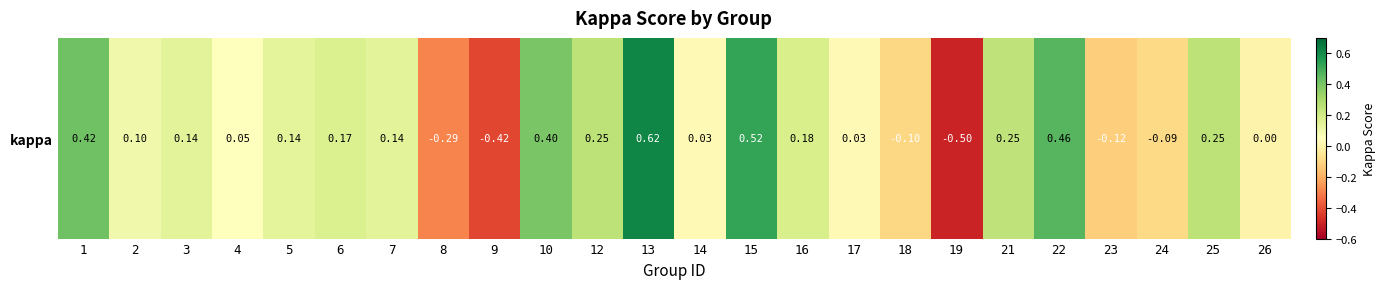

Rank the categories by value from lowest to highest.

19, 9, 8, 23, 18, 24, 26, 17, 14, 4, 2, 5, 3, 7, 6, 16, 21, 12, 25, 10, 1, 22, 15, 13